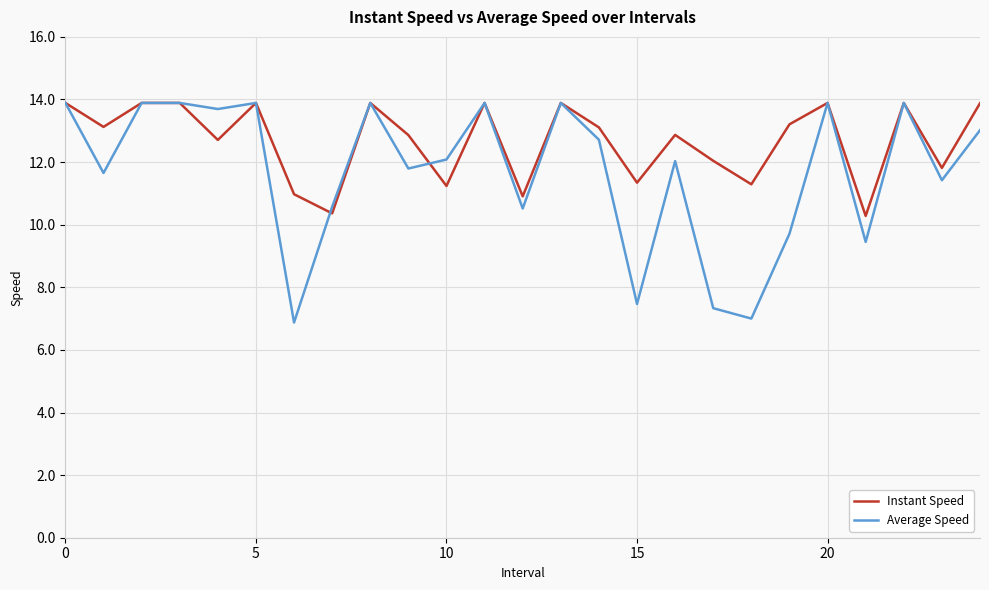

Which series has the largest total across all categories?

Instant Speed